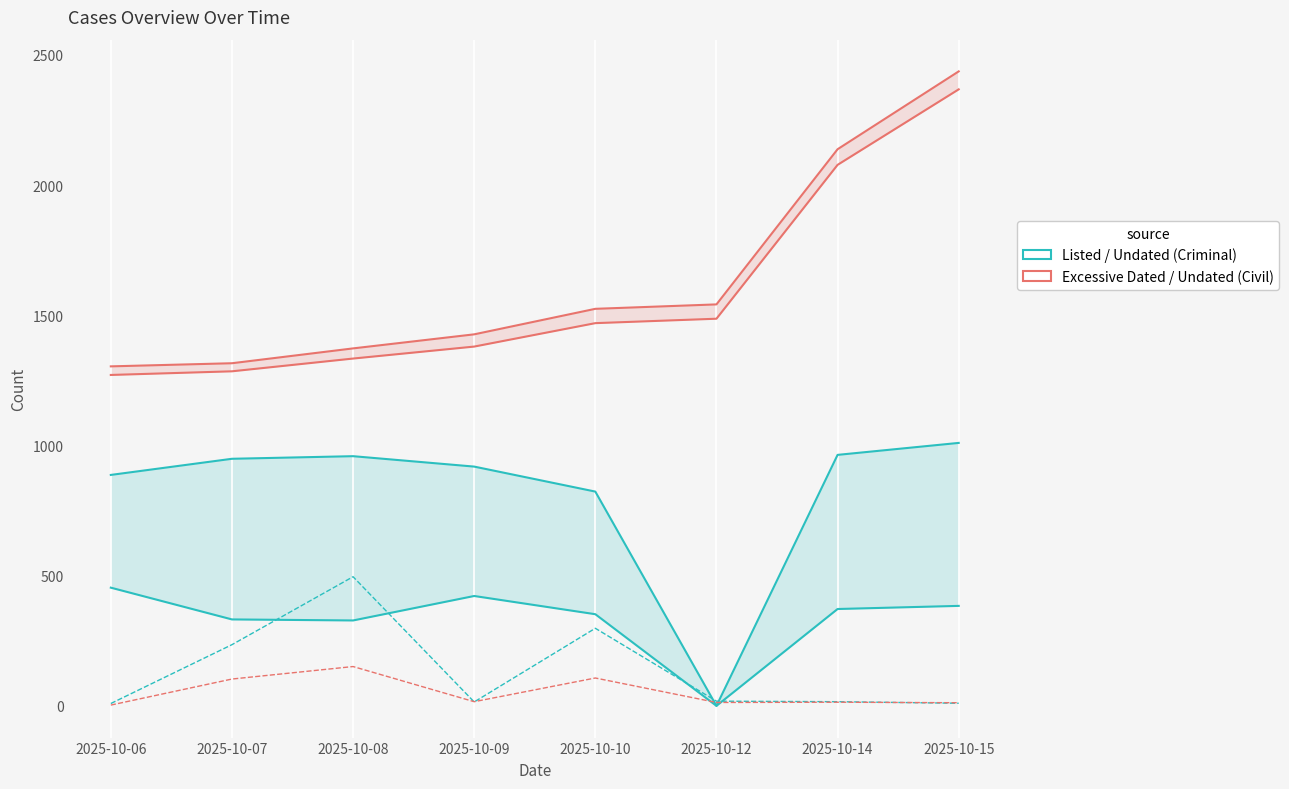

True or false: Cases Listed Today - Criminal and Excessive Dated Cases - Total intersect in this chart.

False